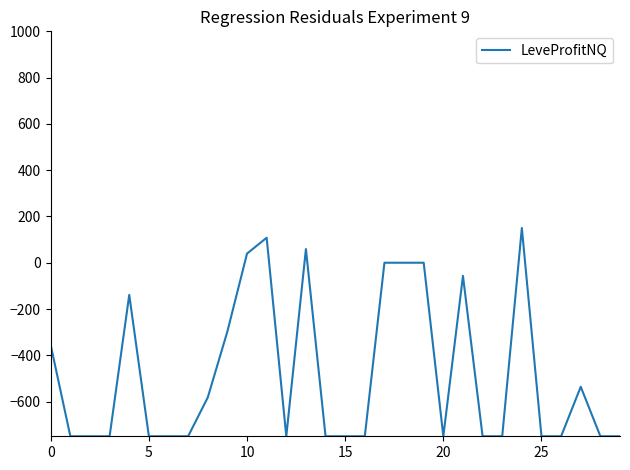

What is the difference between the maximum and minimum values?

900.0